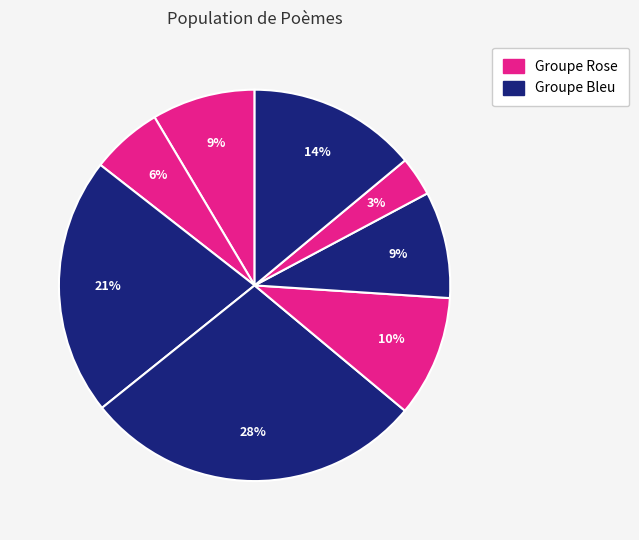

To the nearest percent, what is the difference between the largest and smallest slice percentages?

25%